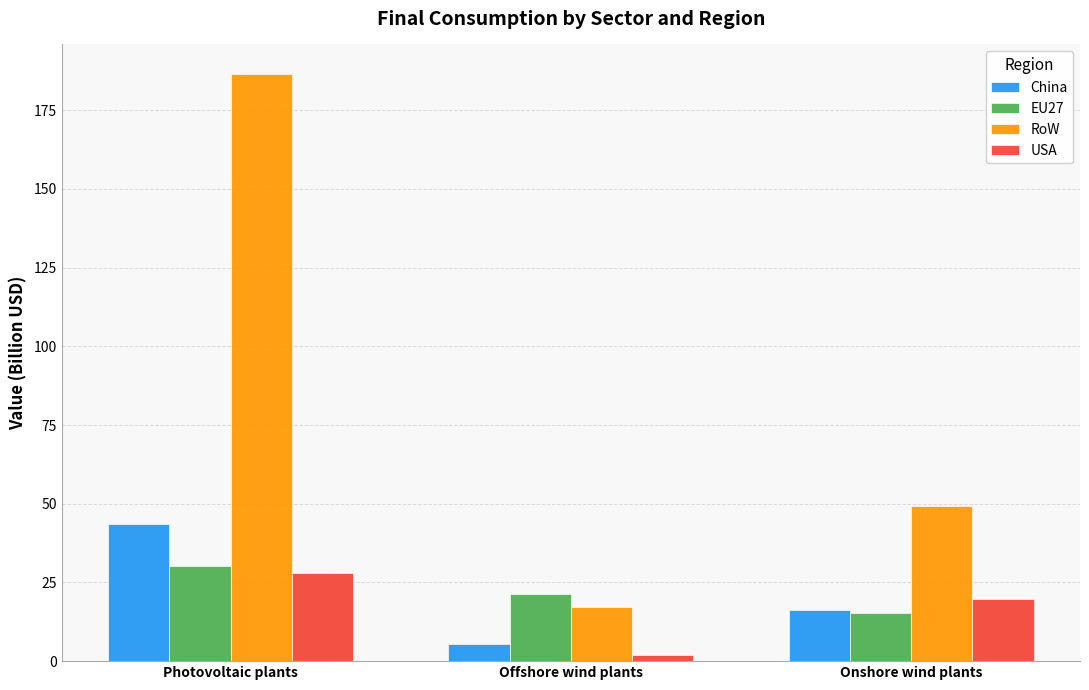

The EU27 series shows 21.3 at Offshore wind plants. True or false?

True